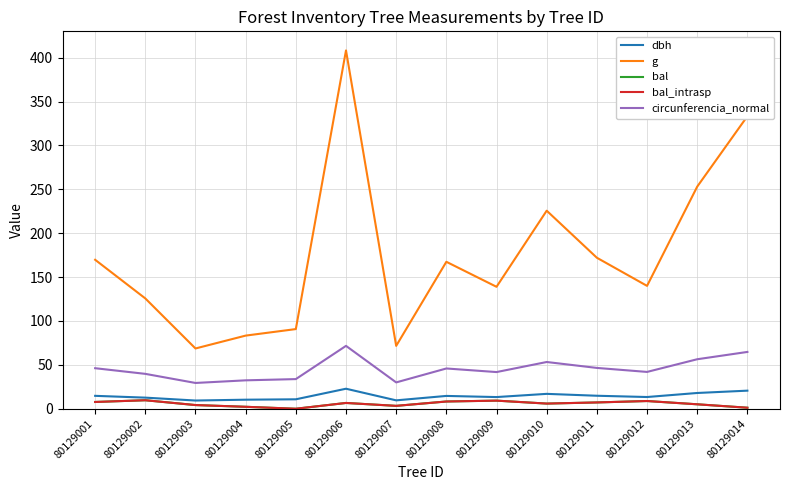

What is the maximum value for circunferencia_normal?

71.6